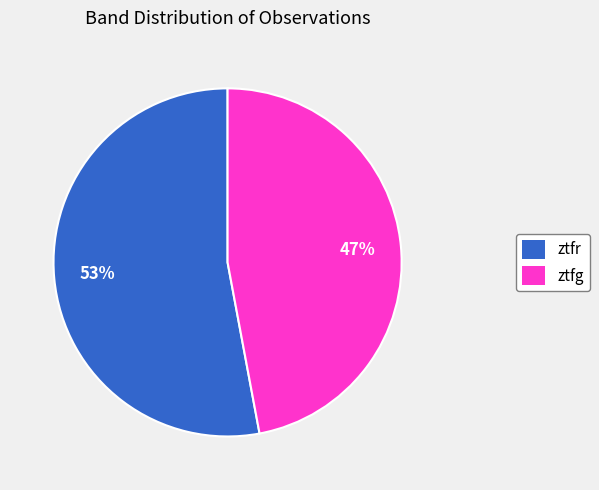

Which category has the smallest portion of the pie?

ztfg